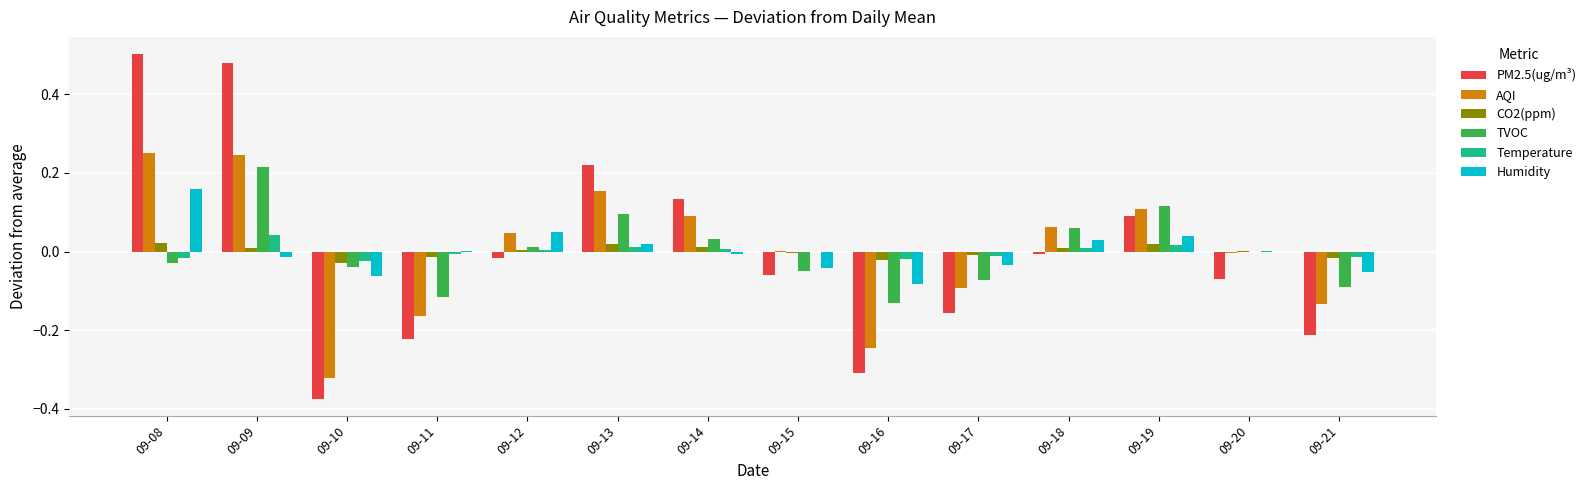

The Temperature series shows 0.0 at 09-18. True or false?

True